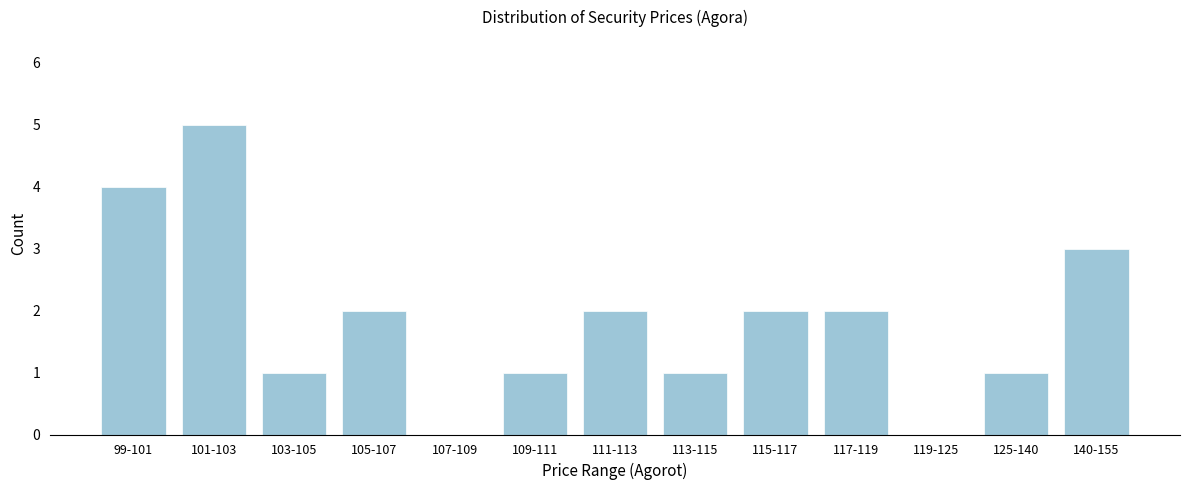

Reading left to right, transcribe all the data shown in this chart.

99-101=4	101-103=5	103-105=1	105-107=2	107-109=0	109-111=1	111-113=2	113-115=1	115-117=2	117-119=2	119-125=0	125-140=1	140-155=3